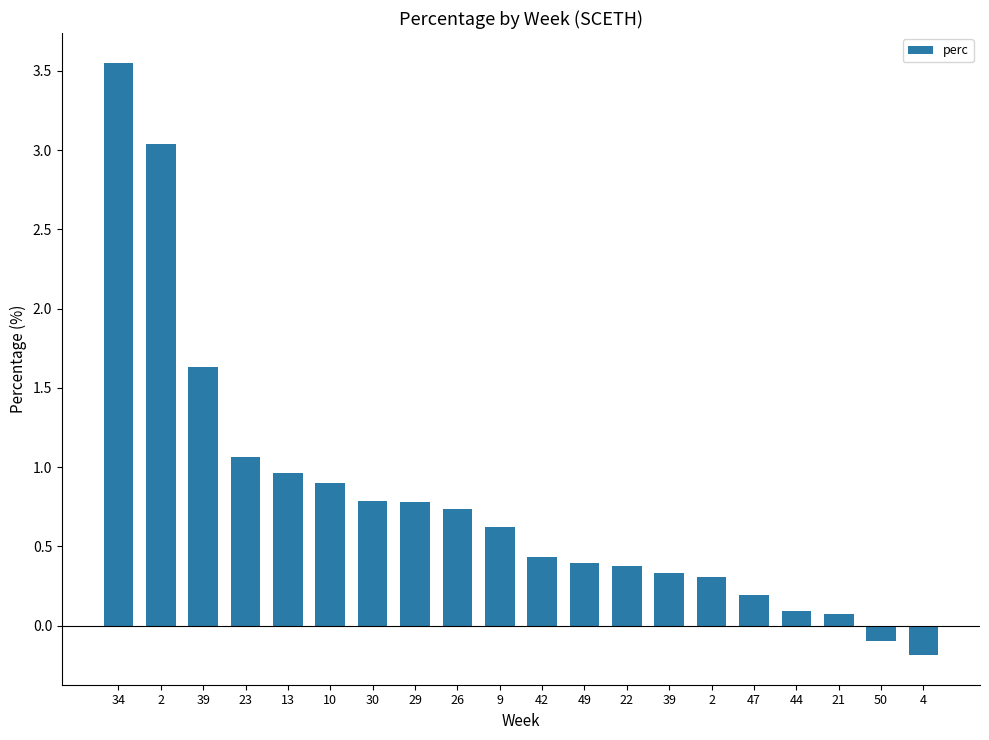

How many values are above zero?

18